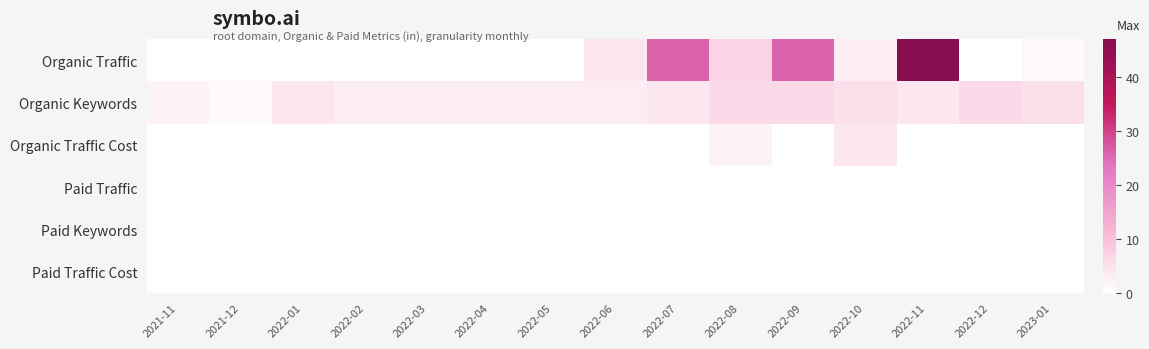

At how many categories does at least one series exceed 42?

1